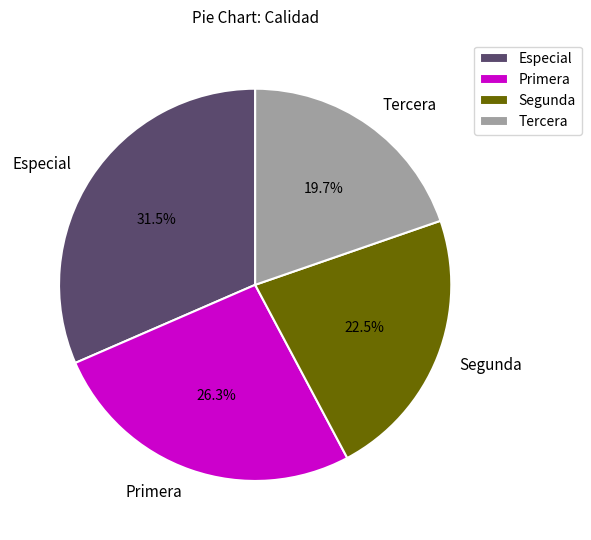

What percentage do Tercera and Primera together represent?

46.0%